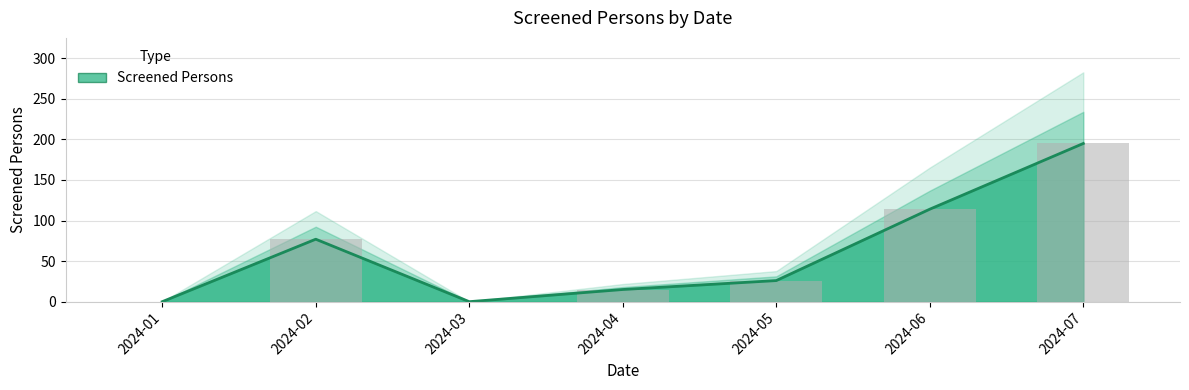

Reading left to right, list all the values displayed in this chart.

0	77	0	15	26	114	195